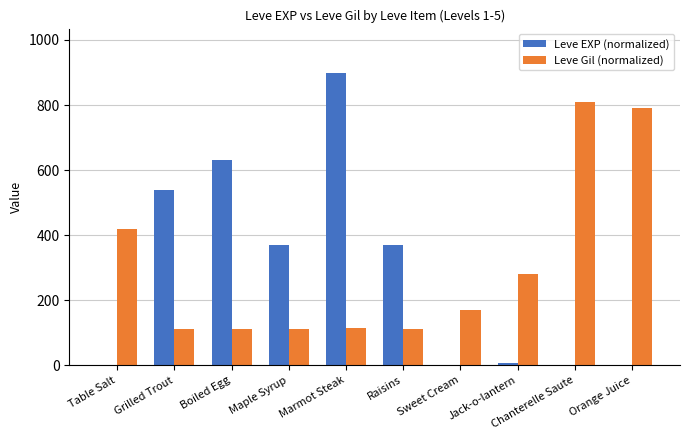

What is the sum of all Leve Gil (normalized) values?

3031